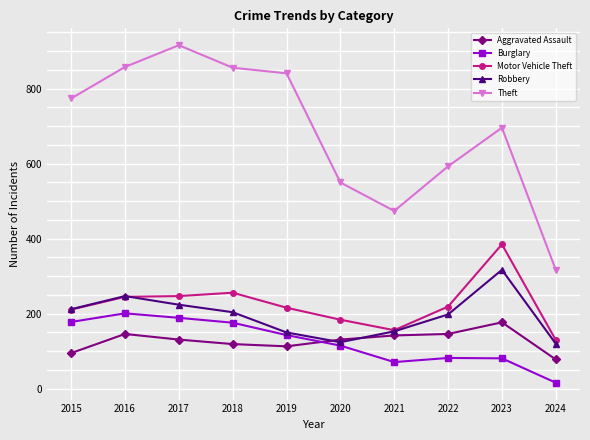

What is the total value across all series at 2017?

1707